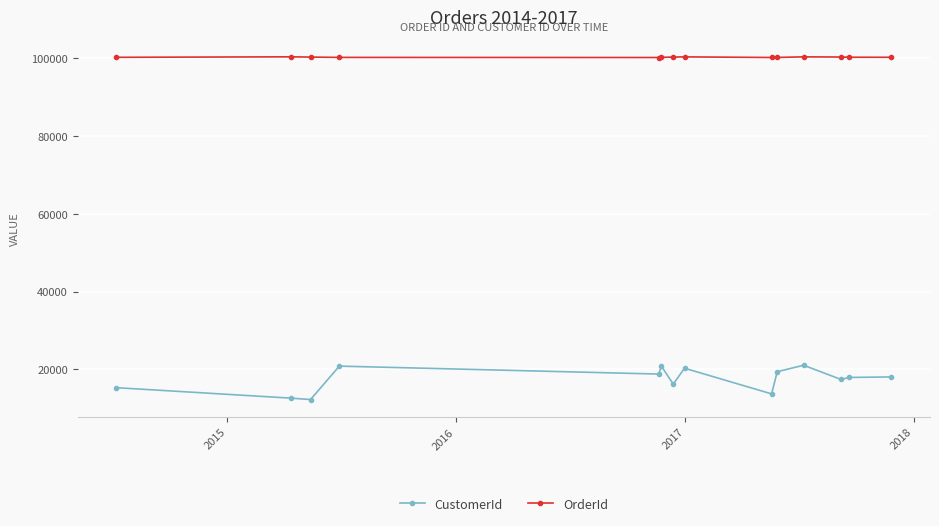

How many series are shown in this chart?

2